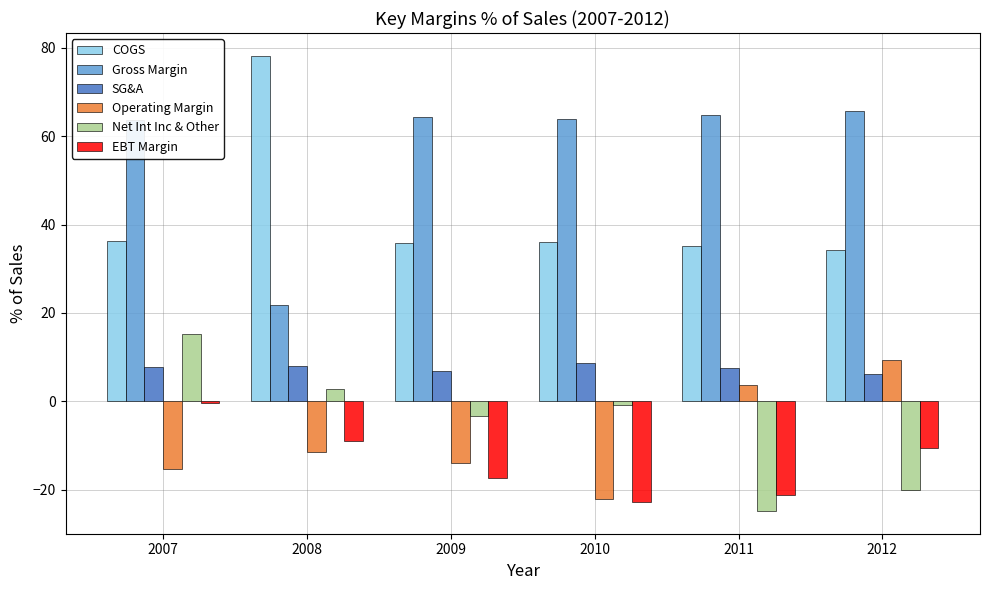

Which series changed the most between 2007 and 2012?

Net Int Inc & Other